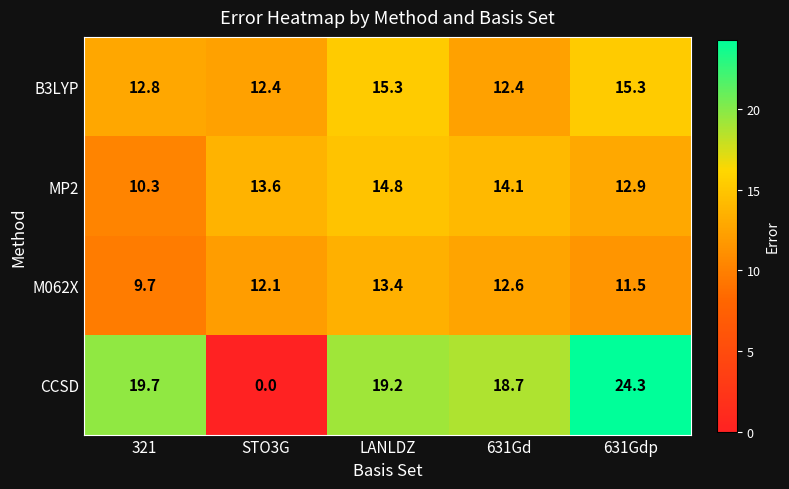

Which series has the largest total across all categories?

CCSD